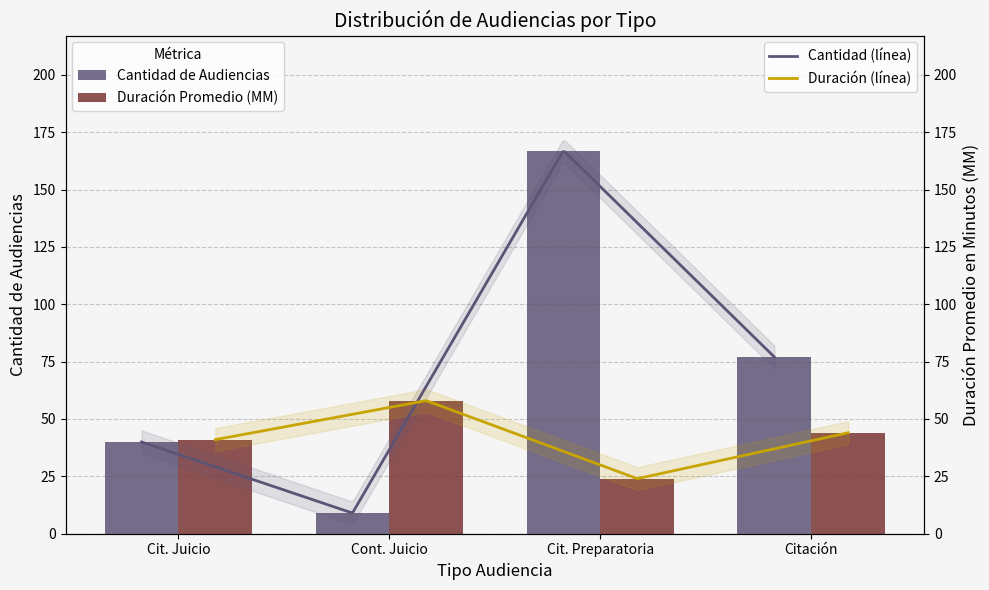

The Cantidad de Audiencias series shows 167 at Cit. Preparatoria. True or false?

True